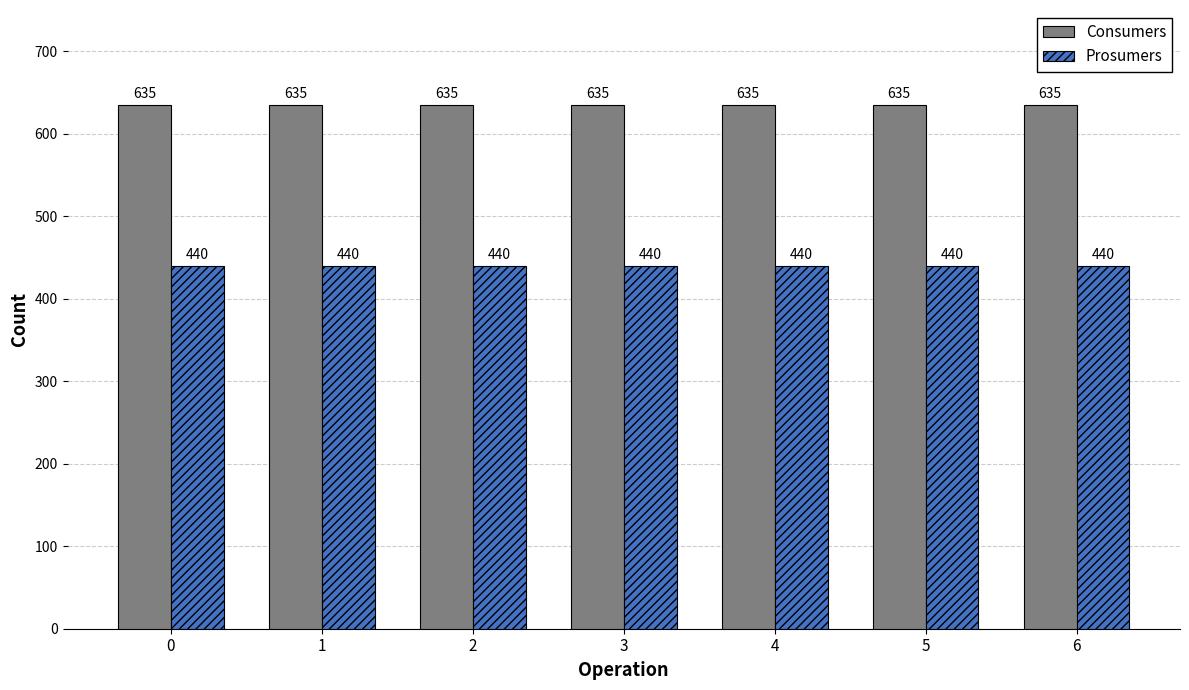

Reading left to right, extract all data points from this chart.

Consumers: 635	635	635	635	635	635	635
Prosumers: 440	440	440	440	440	440	440